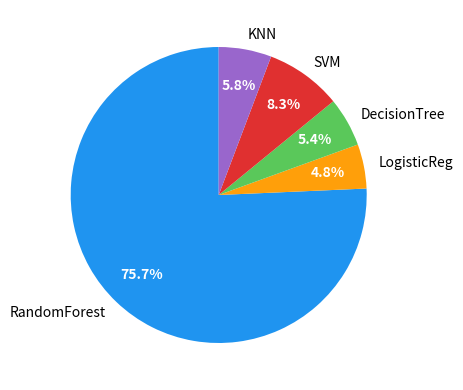

Between LogisticReg and KNN, which is larger?

KNN